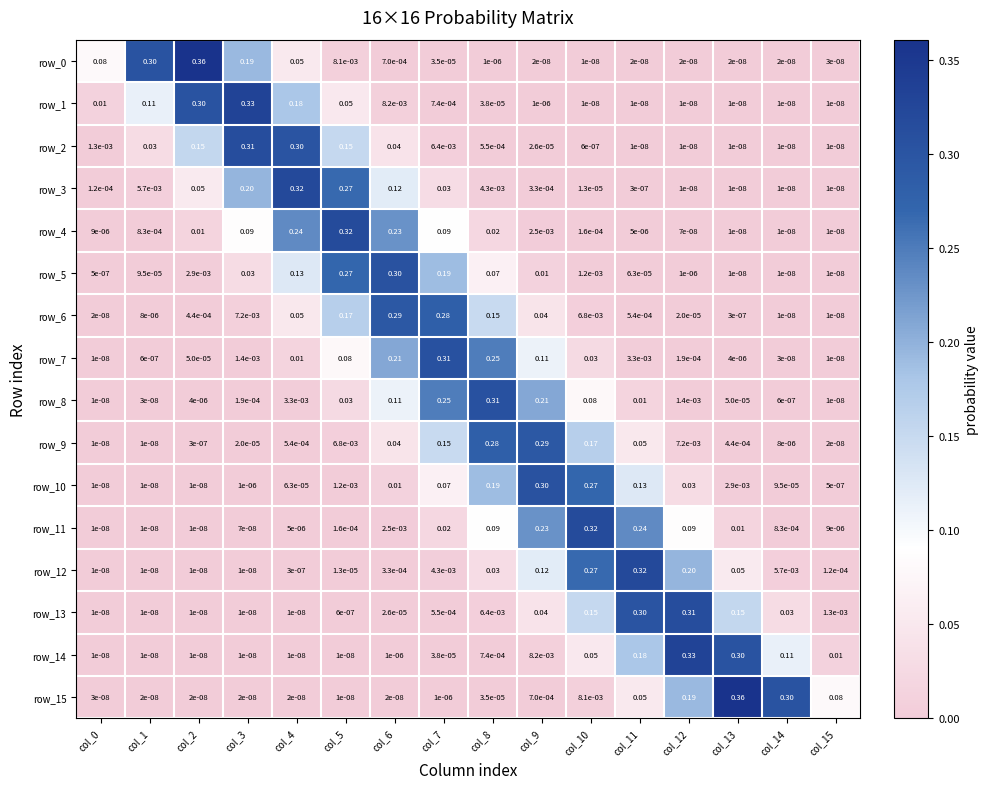

How many distinct data groups are displayed?

16